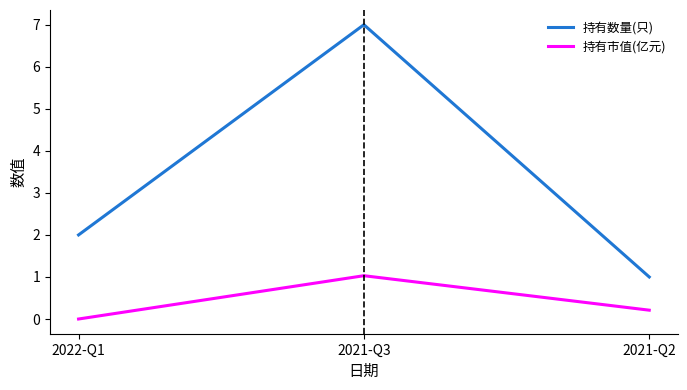

Which series changed the most between 2021-Q3 and 2021-Q2?

持有数量(只)